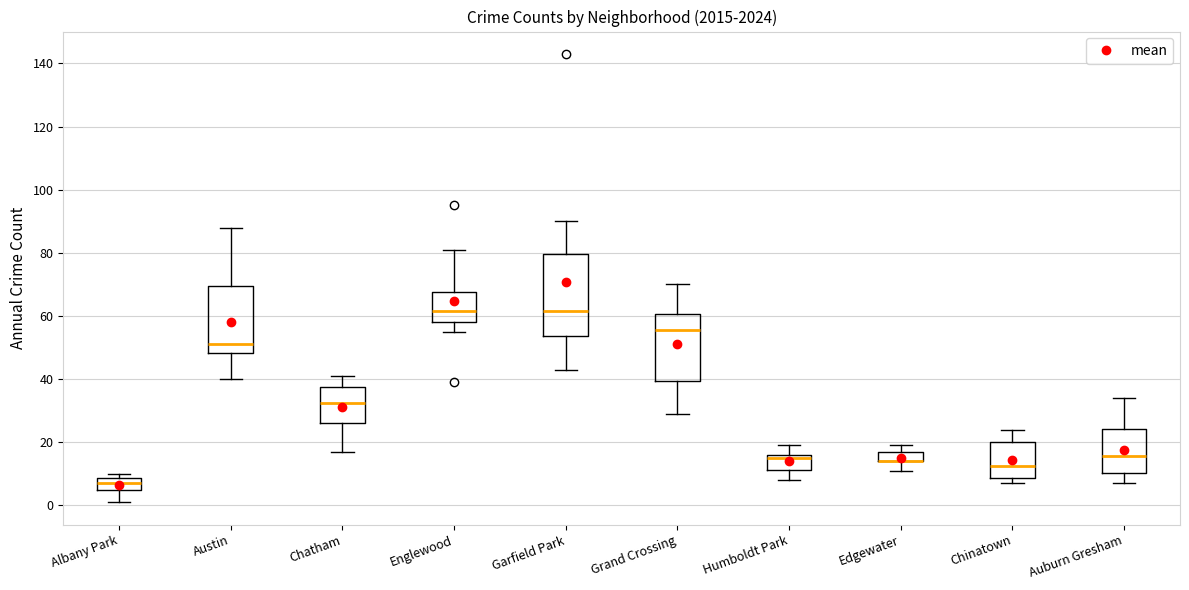

Which box is the tallest, from its lower edge to its upper edge?

Garfield Park